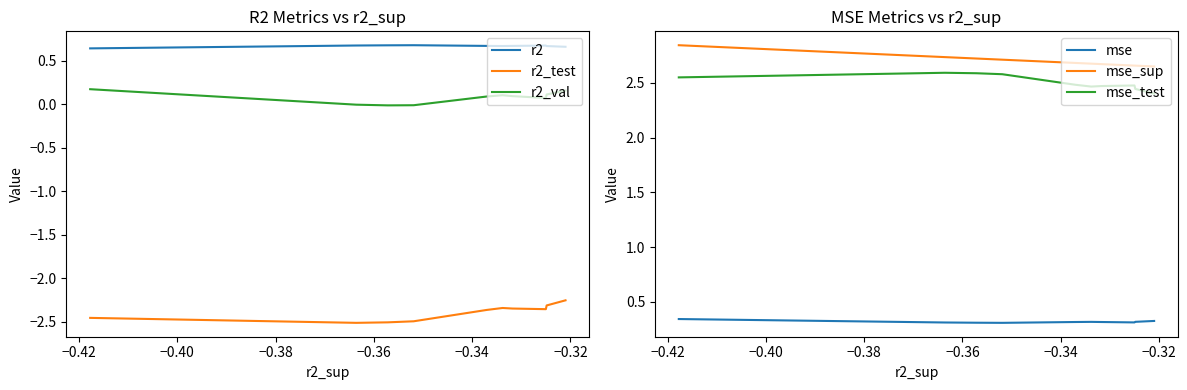

True or false: r2_test has more than 1 points higher than both neighbors.

False